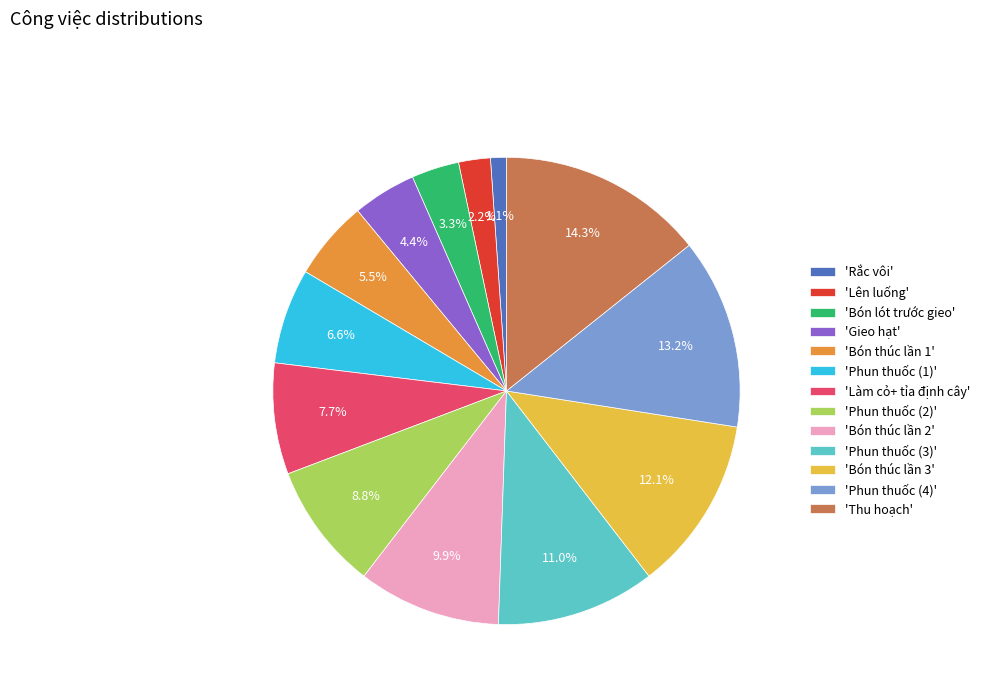

Combined, do 'Bón lót trước gieo' and 'Gieo hạt' account for over 50%?

No